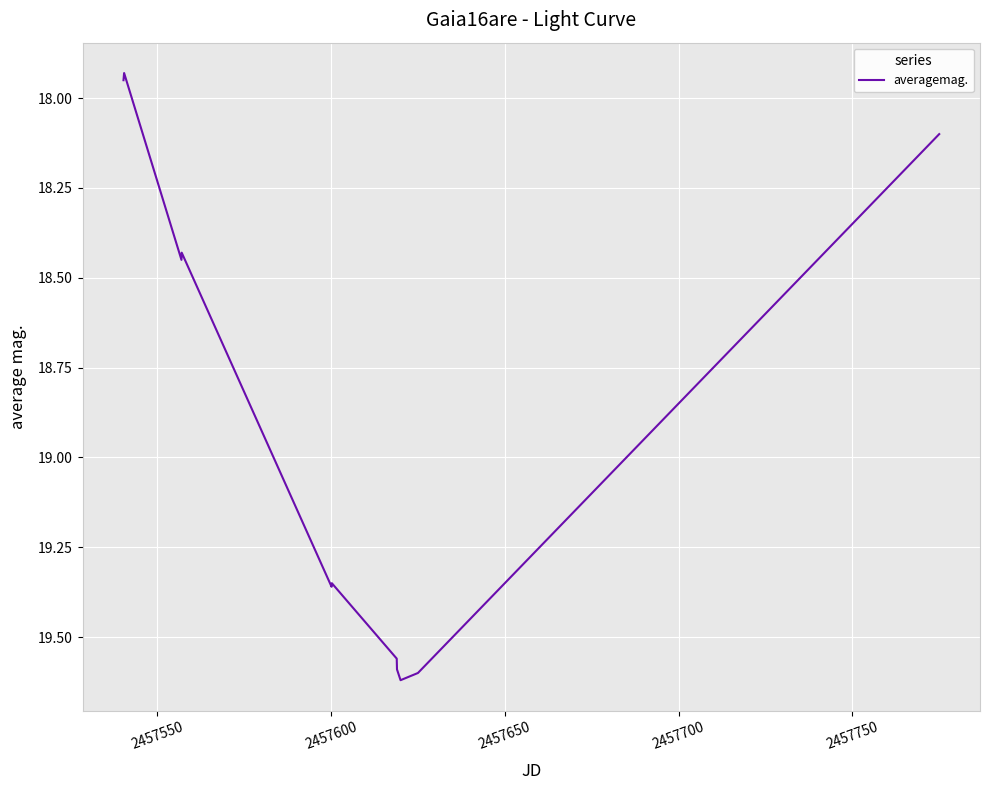

What is the difference between the maximum and minimum values?

1.7